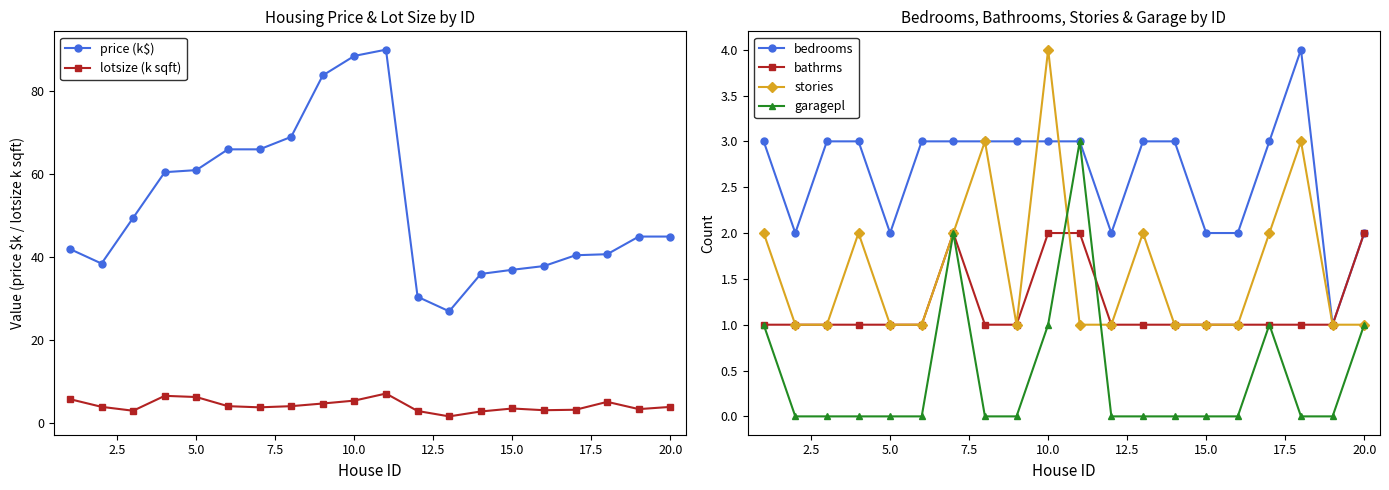

At how many categories does at least one series exceed 30?

19